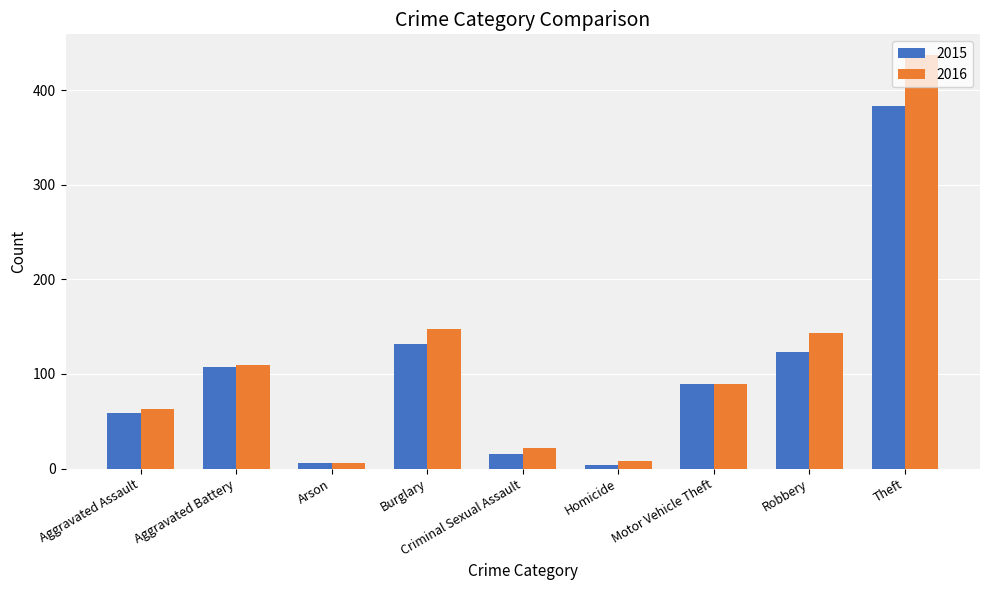

Between Aggravated Assault and Theft, which series saw the biggest shift?

2016